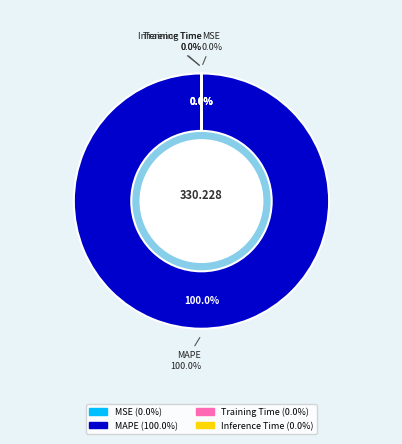

Is it true that MAPE is 90% of the pie?

False